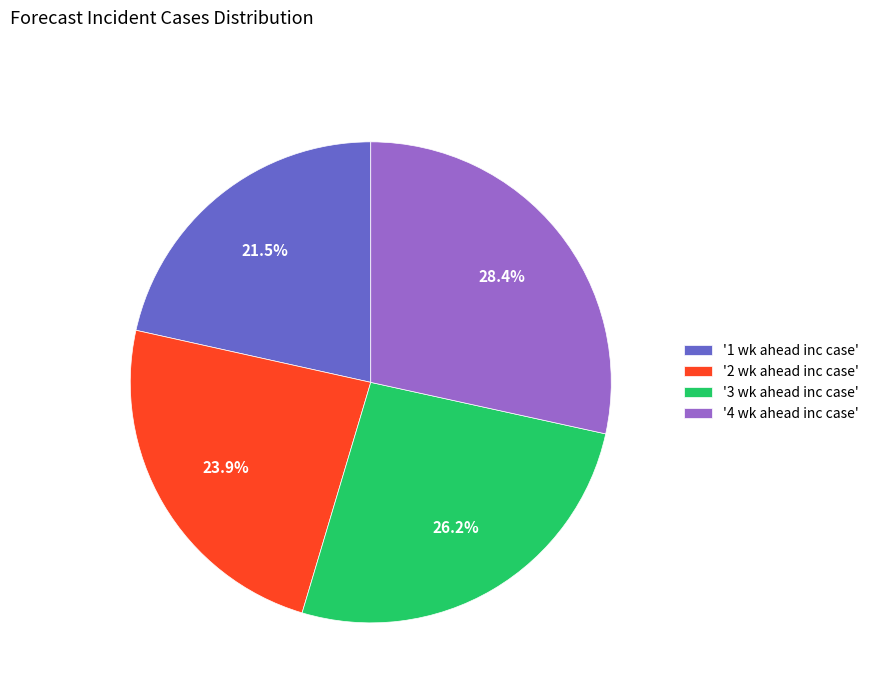

Approximately how many times larger is the value at '1 wk ahead inc case' compared to '3 wk ahead inc case'?

0.8